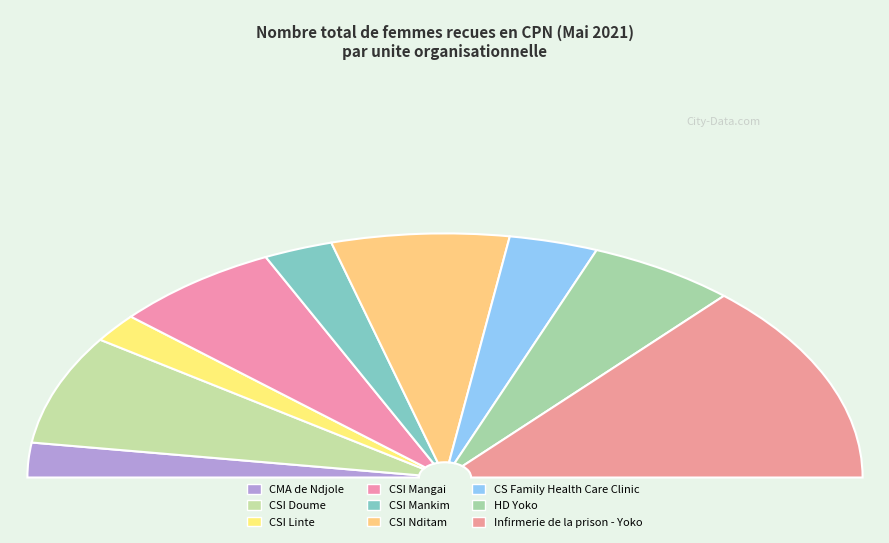

Is there a majority slice in this chart?

No